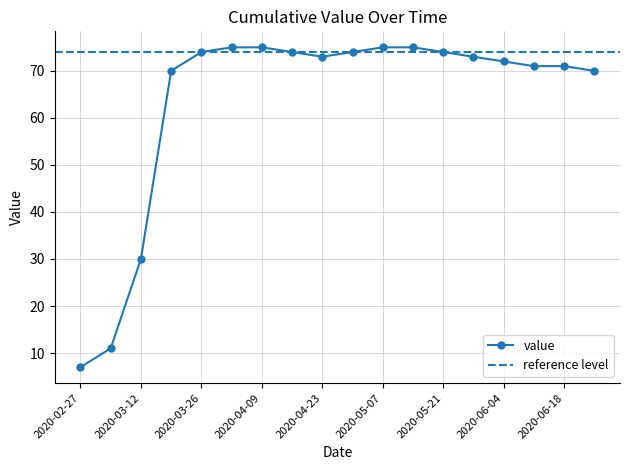

At which category does the data reach its first local valley?

2020-04-23